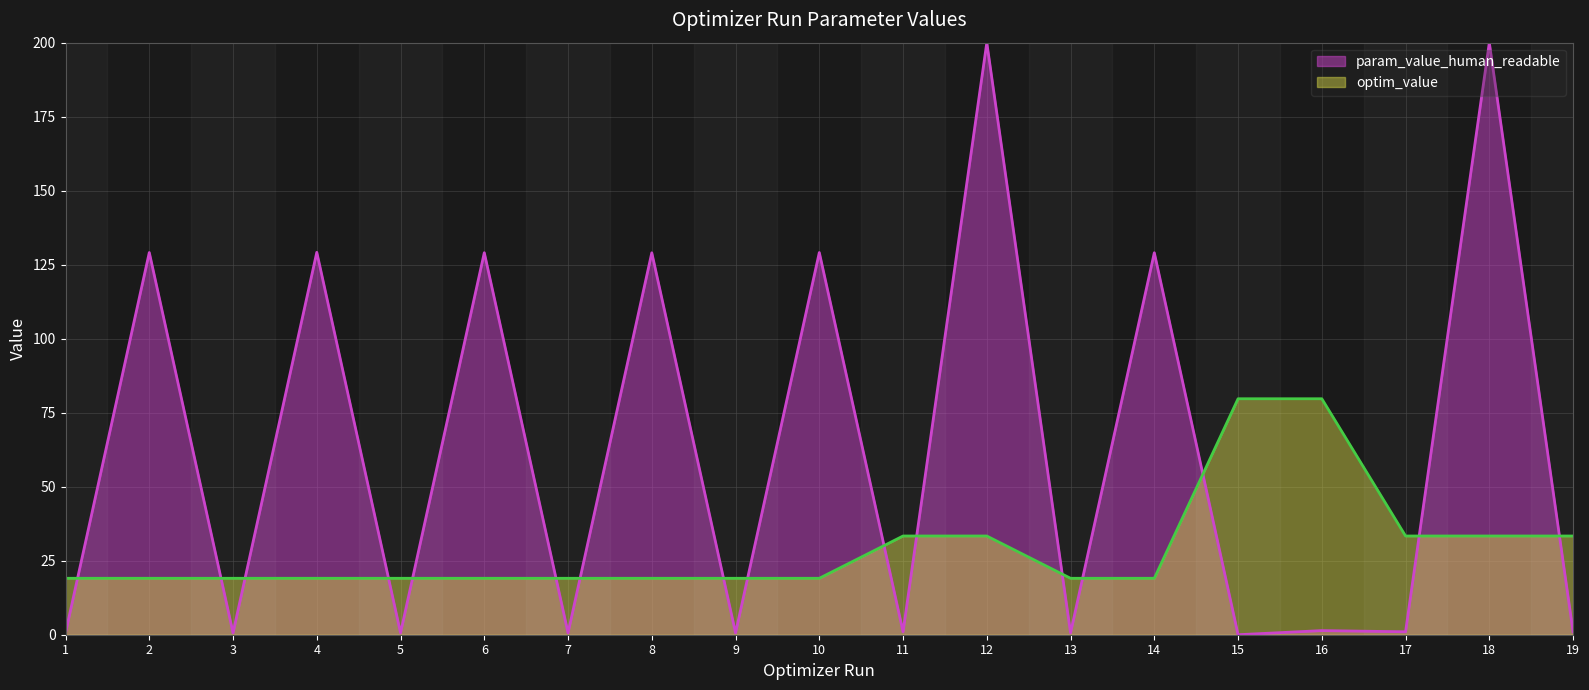

What is the difference between the maximum and minimum values in the optim_value series?

60.6